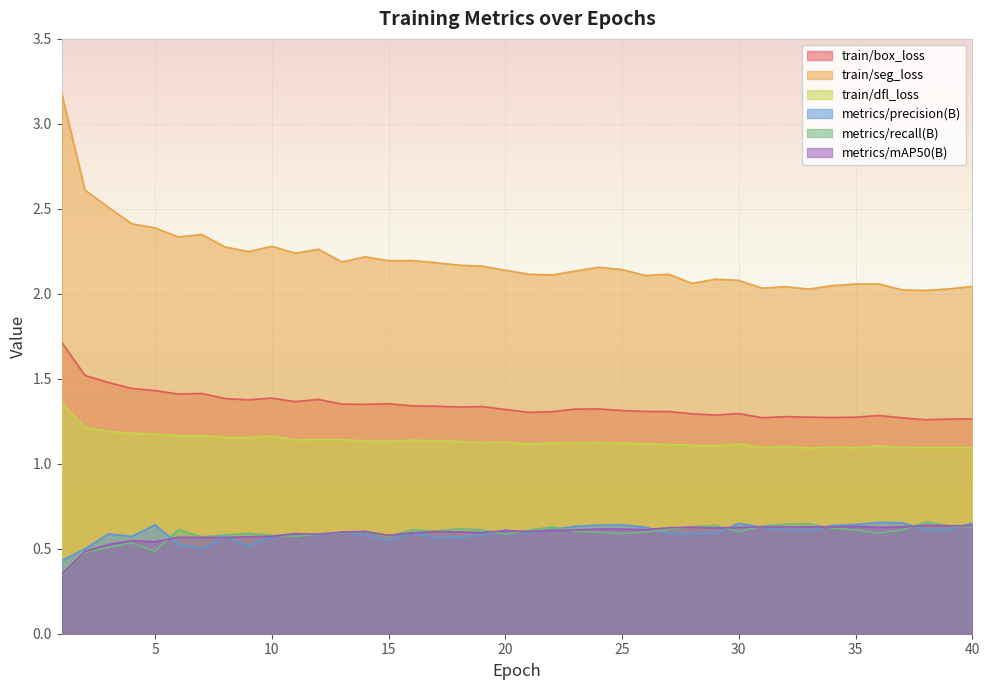

Is it true that train/seg_loss equals 3.0 at 17?

False